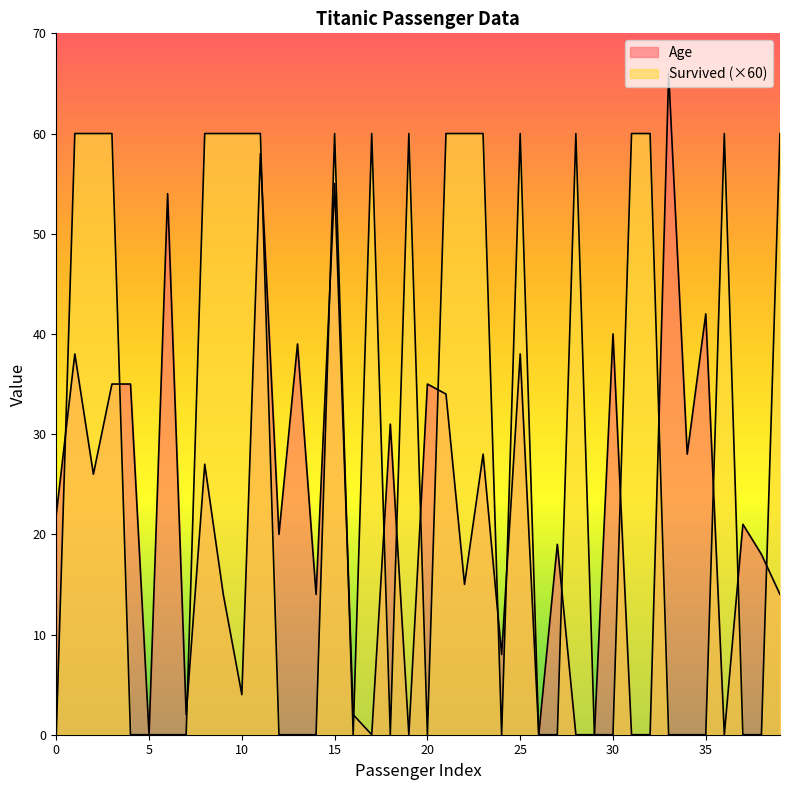

What value does the Age series have at 15, to the nearest 10?

60